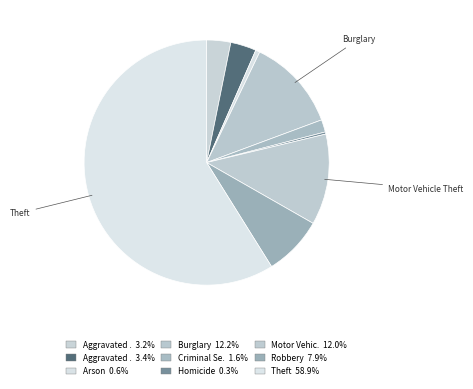

Count the number of slices in the pie.

9